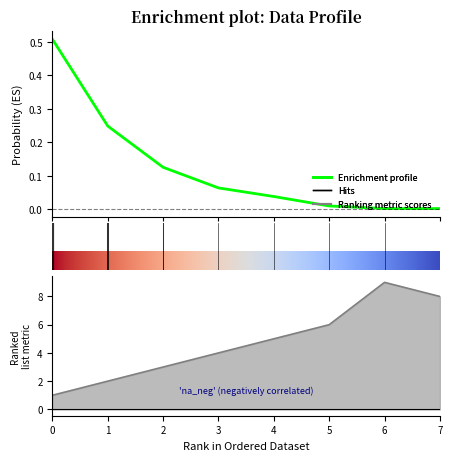

Reading left to right, extract all data points from this chart.

magnitud: 1.0	2.0	3.0	4.0	5.0	6.0	9.0	8.0
veces: 0.5	0.2	0.1	0.1	0.0	0.0	0.0	0.0